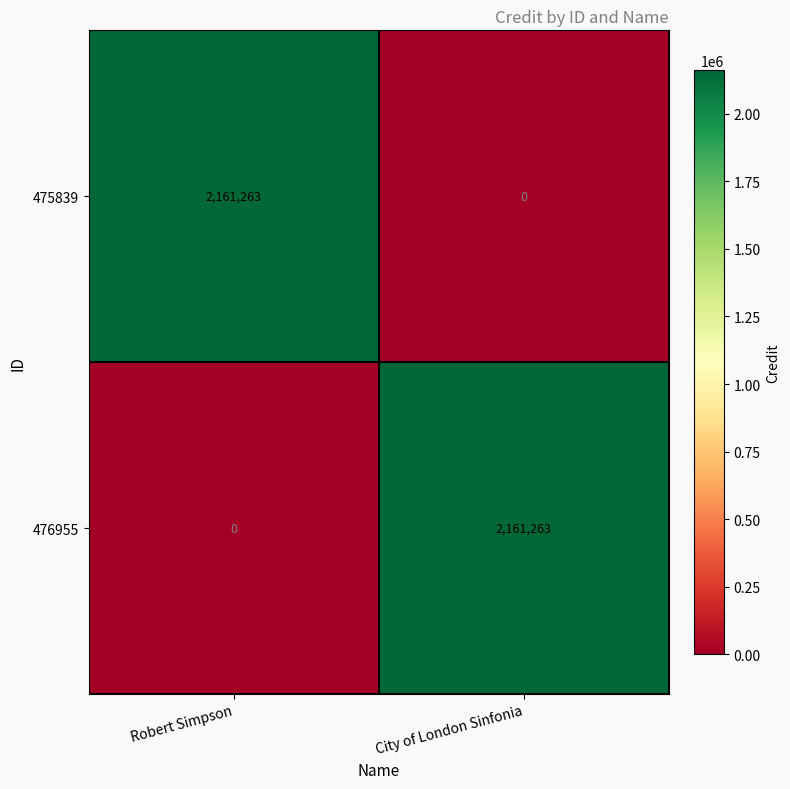

How many distinct data groups are displayed?

2